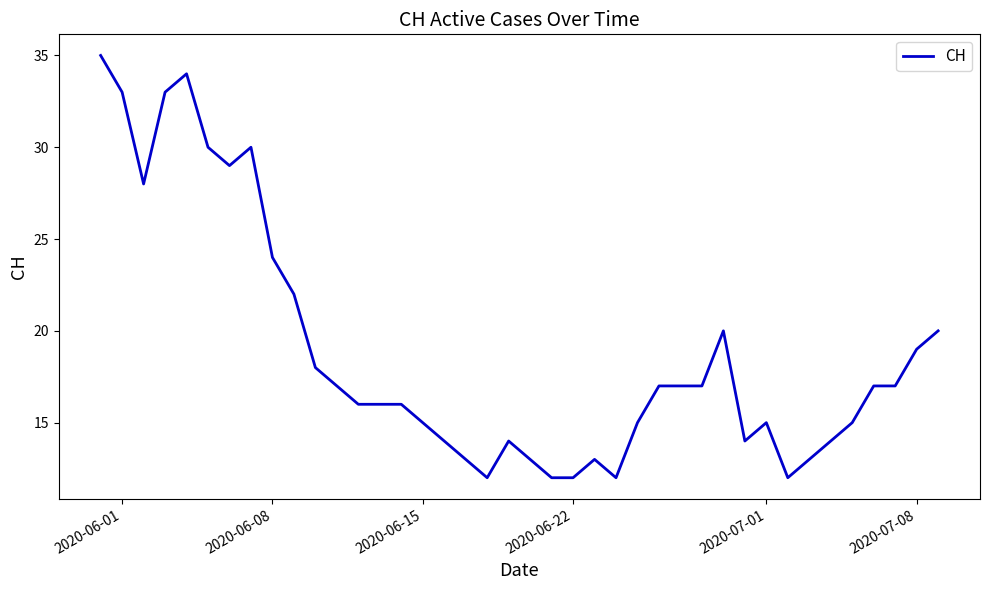

What is the greatest value displayed?

35